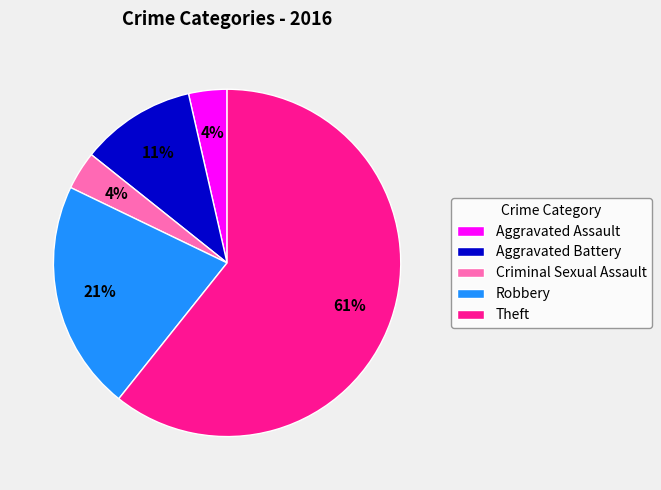

To the nearest percent, what is the average slice percentage?

20%